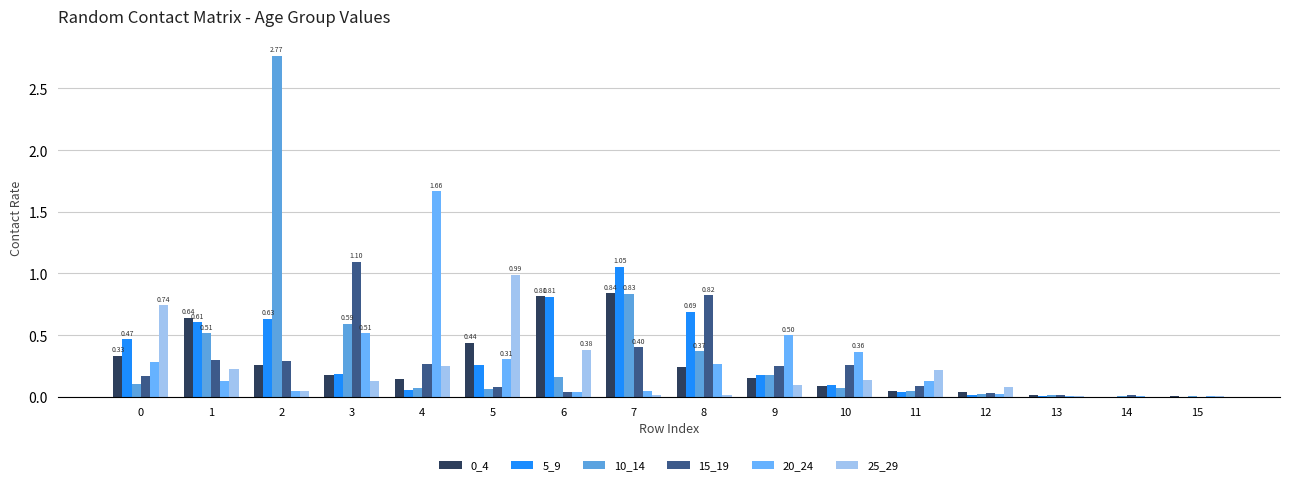

At 11, list the series in order from smallest to largest.

5_9, 10_14, 0_4, 15_19, 20_24, 25_29